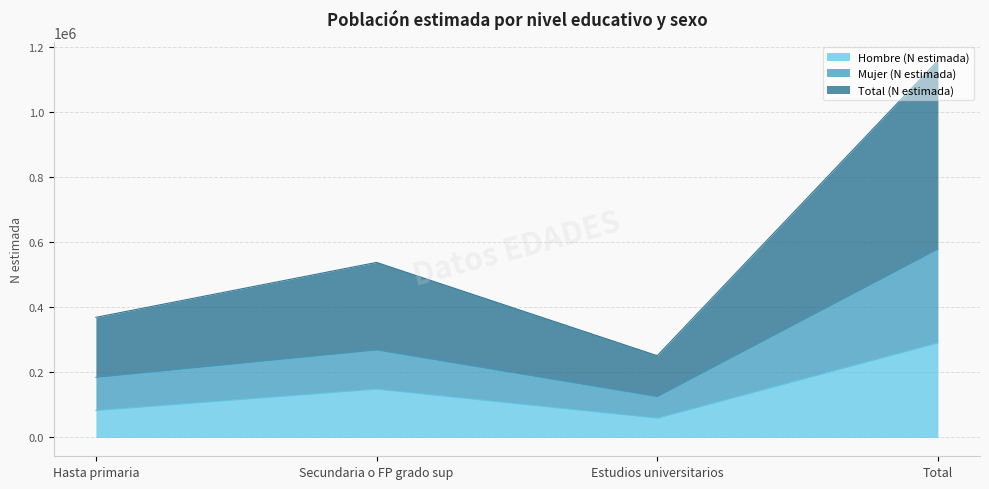

Reading left to right, transcribe all the data shown in this chart.

Hombre (N estimada): 82864	148673	59388	290926
Mujer (N estimada): 184693	269197	125696	579586
Total (N estimada): 369386	538394	251392	1159172